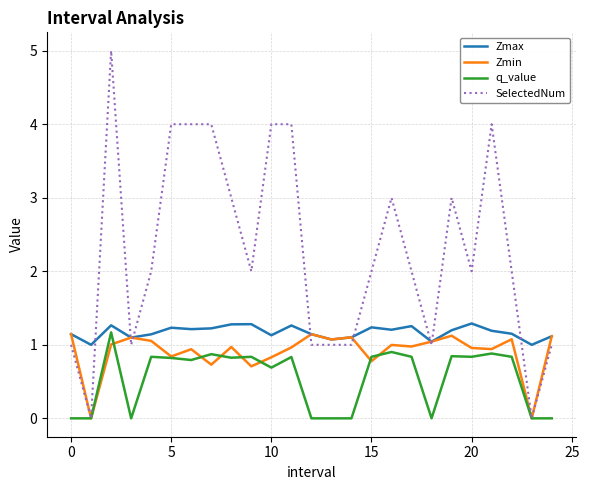

Which series has the largest total across all categories?

SelectedNum